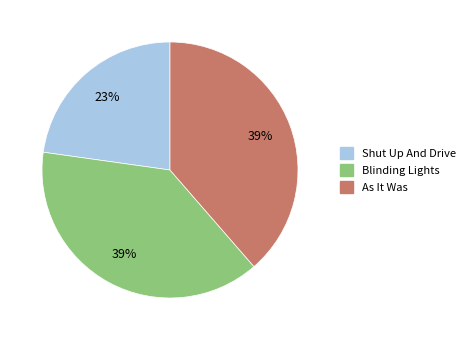

What is the smallest slice in the pie chart?

Shut Up And Drive